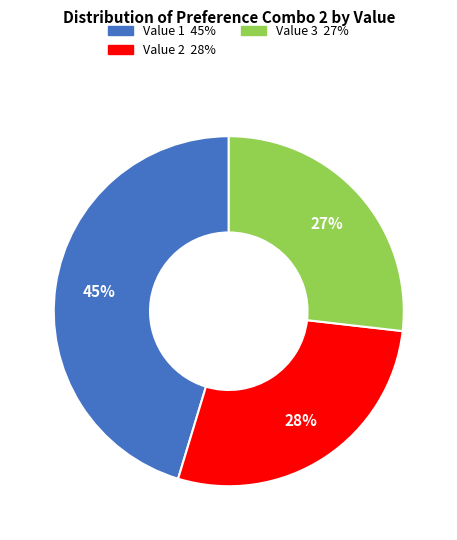

Does any single category account for the majority?

No